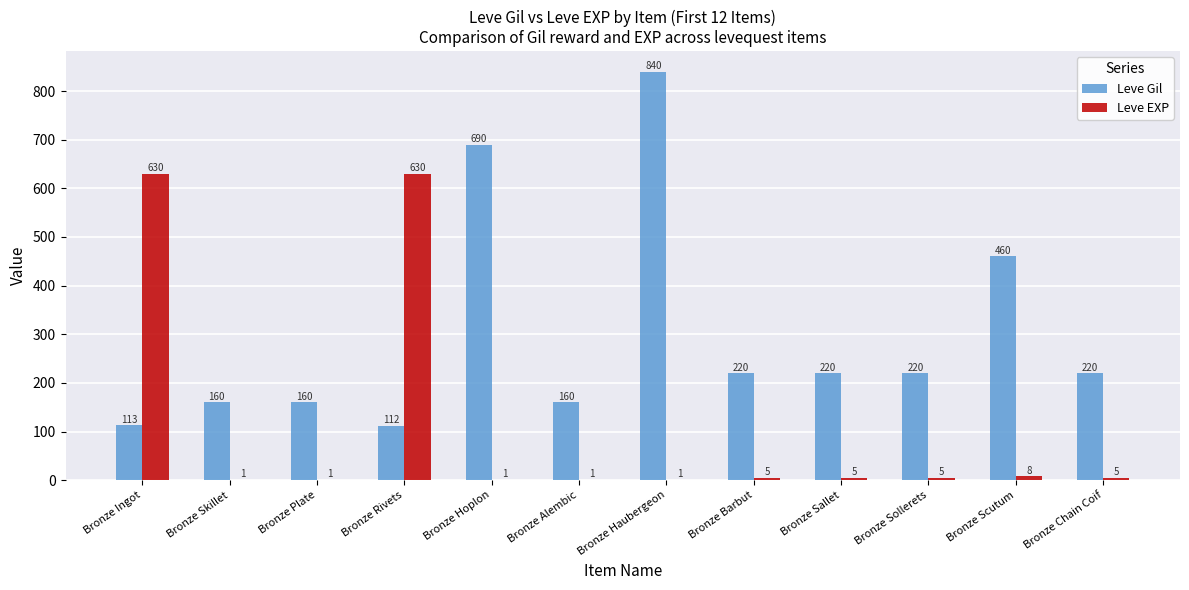

Count the number of data series in this chart.

2